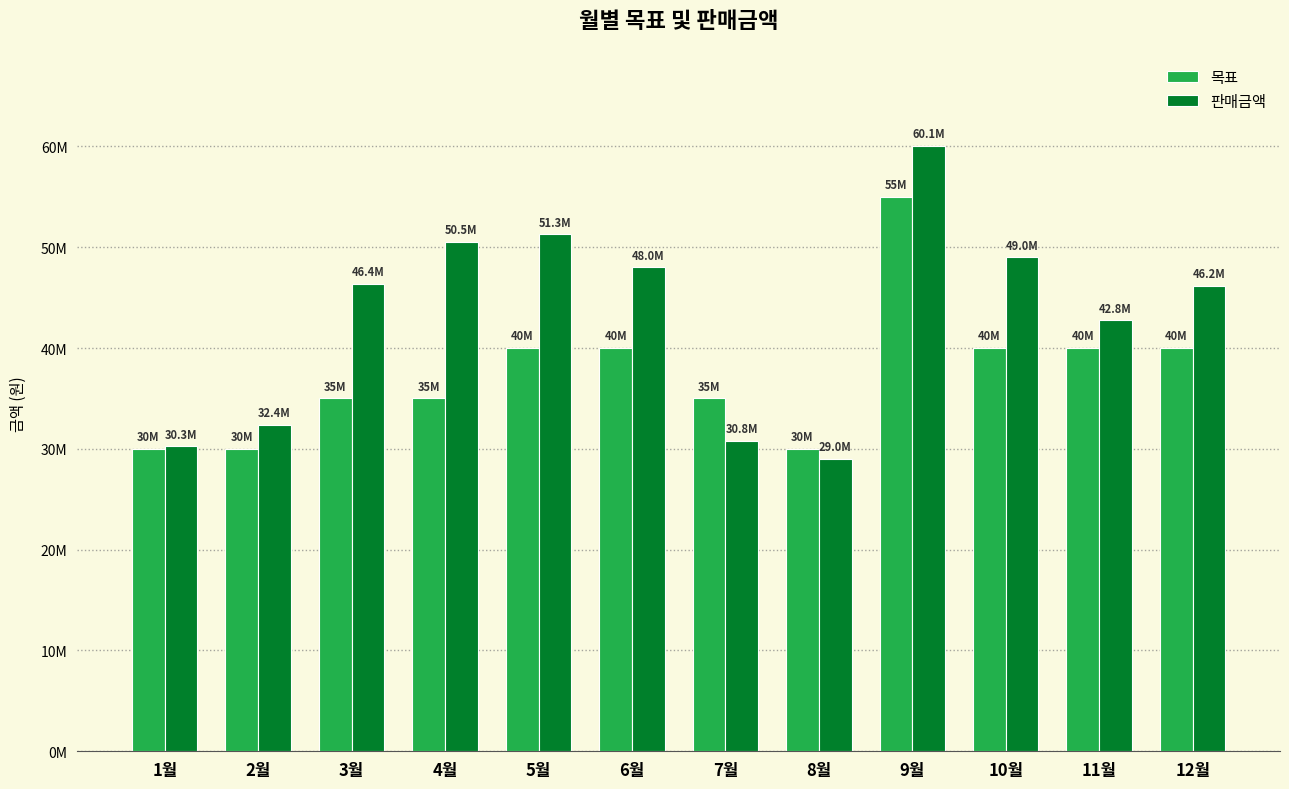

Which label corresponds to the largest value in the chart?

9월